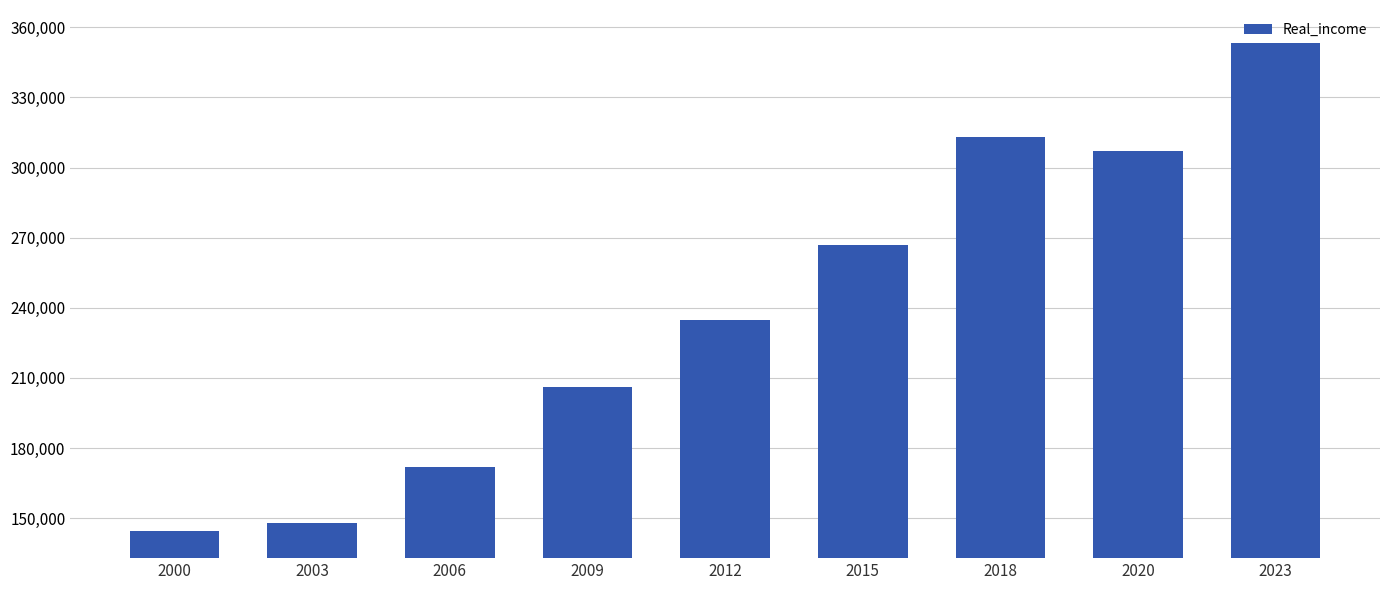

Is it true that the value at 2020 is 426339?

False